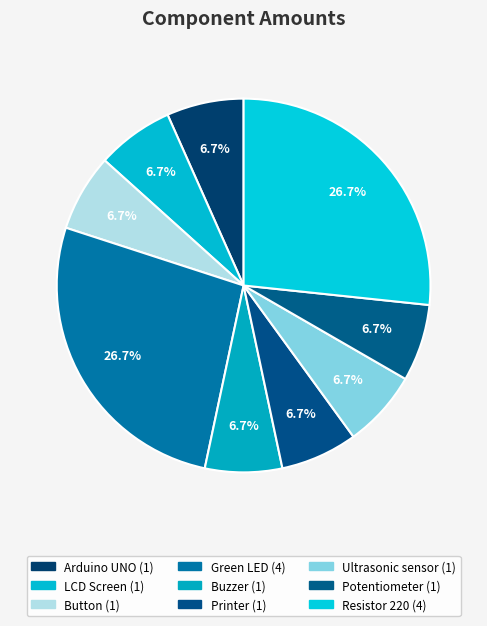

To the nearest percent, what is the combined percentage of Resistor 220 and Ultrasonic sensor?

33%